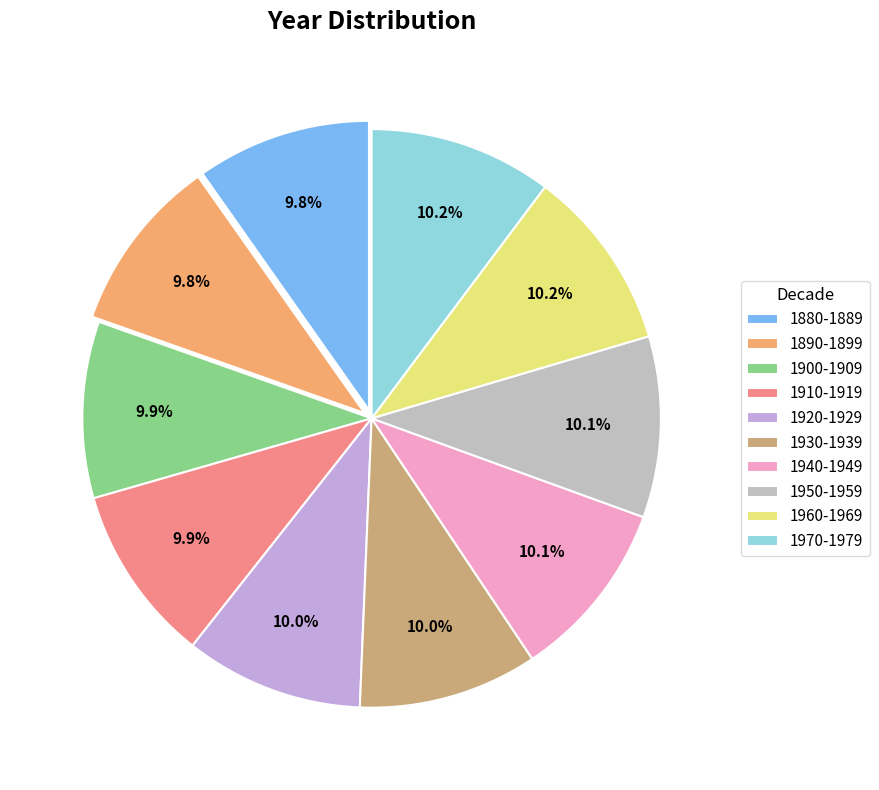

To the nearest percent, what portion does 1900-1909 represent?

10%